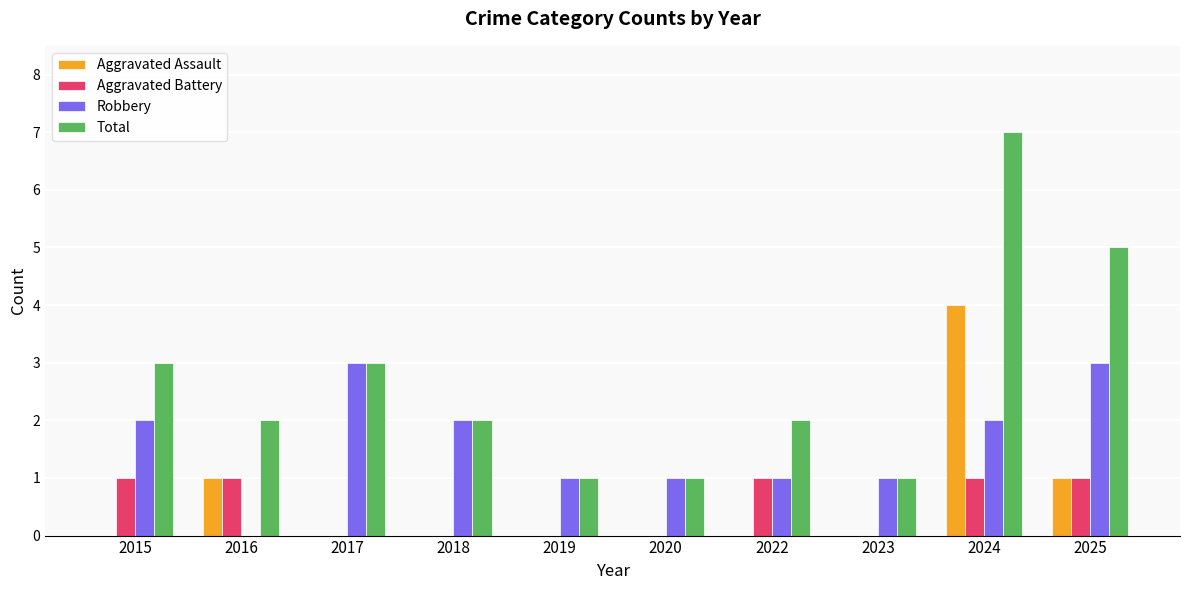

Reading right to left, extract all data points from this chart.

Aggravated Assault: 2025=1	2024=4	2023=0	2022=0	2020=0	2019=0	2018=0	2017=0	2016=1	2015=0
Aggravated Battery: 2025=1	2024=1	2023=0	2022=1	2020=0	2019=0	2018=0	2017=0	2016=1	2015=1
Robbery: 2025=3	2024=2	2023=1	2022=1	2020=1	2019=1	2018=2	2017=3	2016=0	2015=2
Total: 2025=5	2024=7	2023=1	2022=2	2020=1	2019=1	2018=2	2017=3	2016=2	2015=3